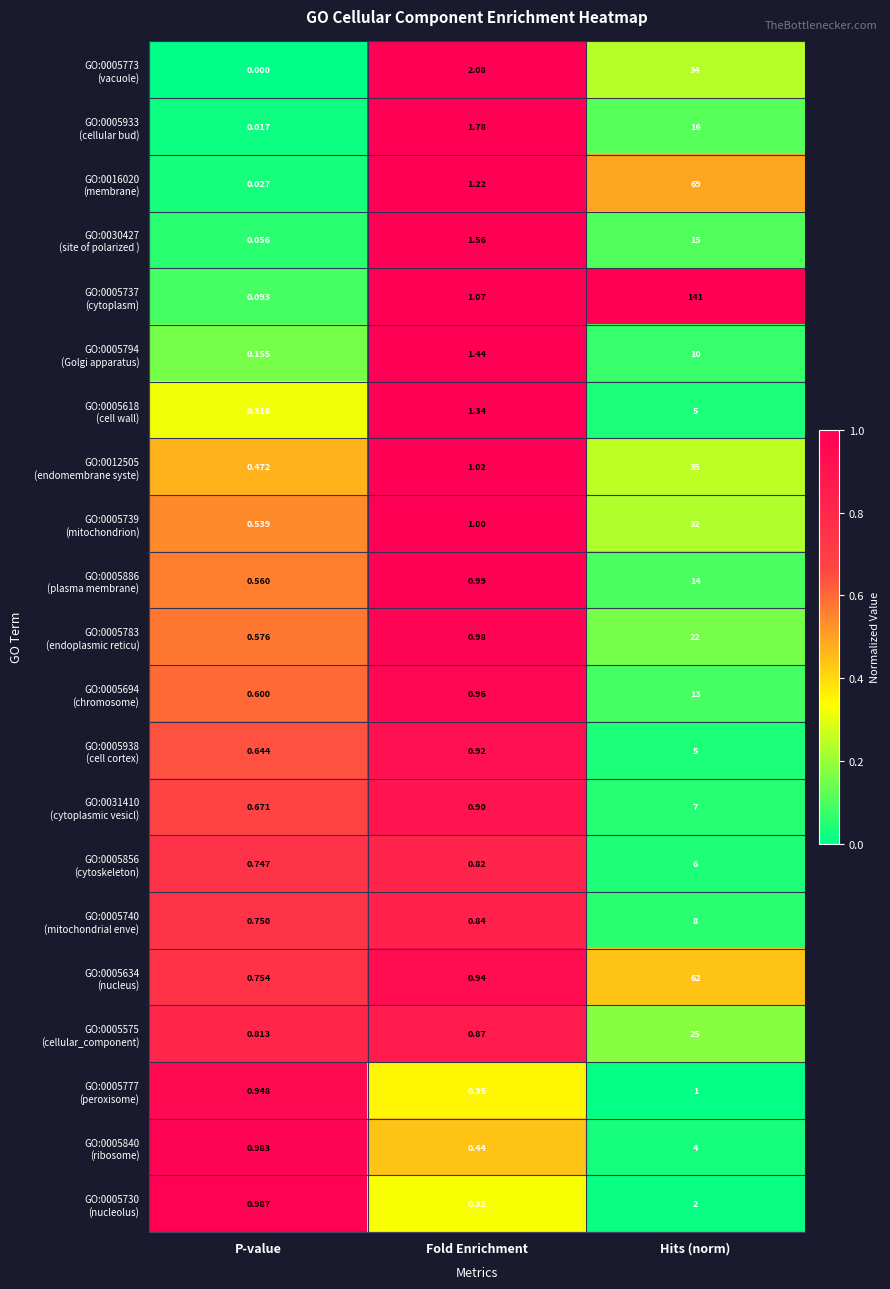

At which category is the sum across all series the highest?

Hits (norm)